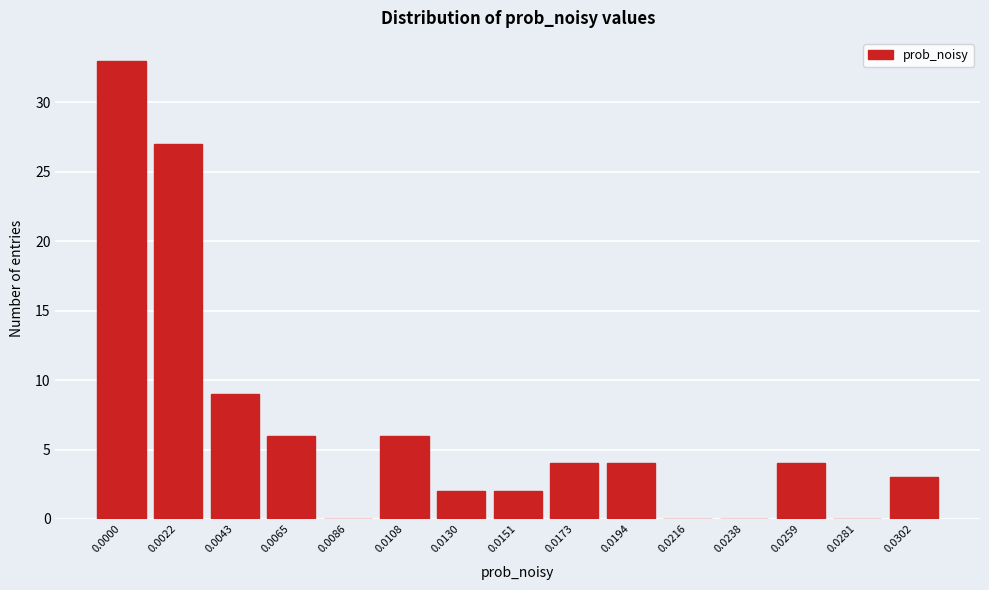

Reading left to right, extract all data points from this chart.

0.0000=33	0.0022=27	0.0043=9	0.0065=6	0.0086=0	0.0108=6	0.0130=2	0.0151=2	0.0173=4	0.0194=4	0.0216=0	0.0238=0	0.0259=4	0.0281=0	0.0302=3